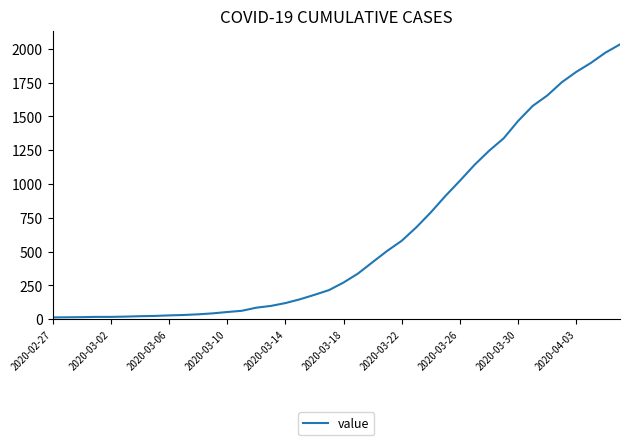

What is the maximum value shown in the chart?

2032